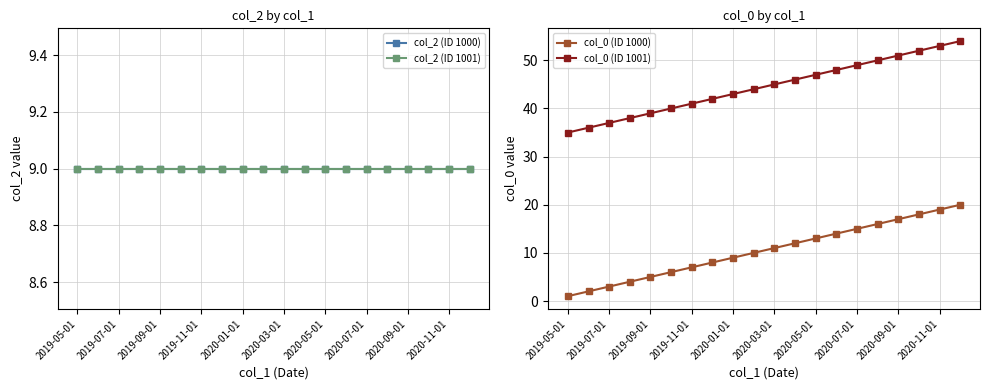

Which series has the largest total across all categories?

col_0 (ID 1001)